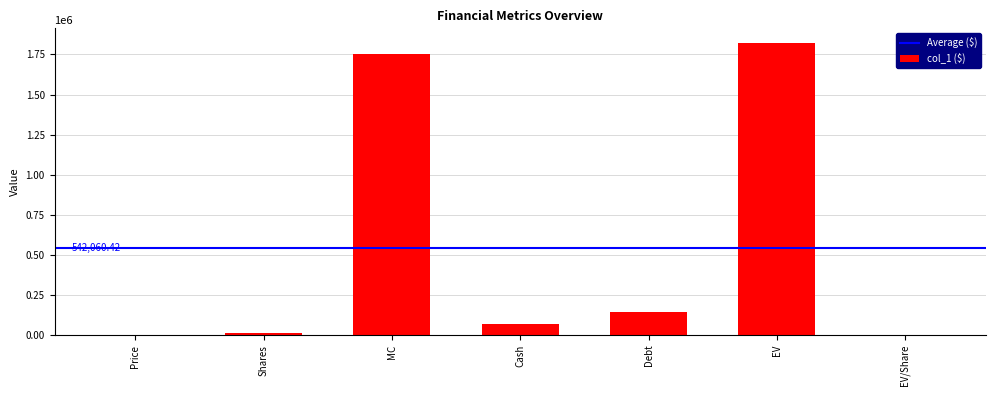

Which has a higher value, Debt or MC?

MC